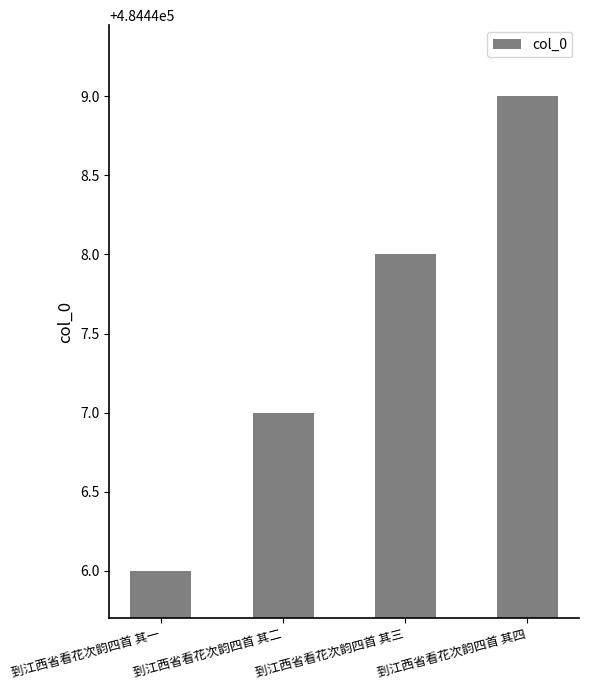

What is the label of the 4th bar from the right?

到江西省看花次韵四首 其一